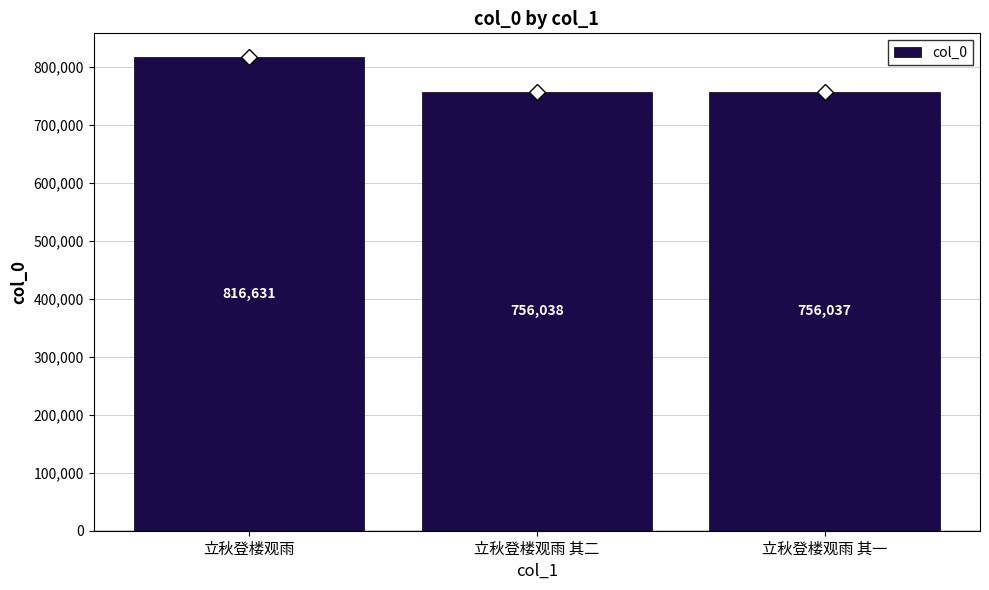

Between 立秋登楼观雨 其二 and 立秋登楼观雨, which is larger?

立秋登楼观雨